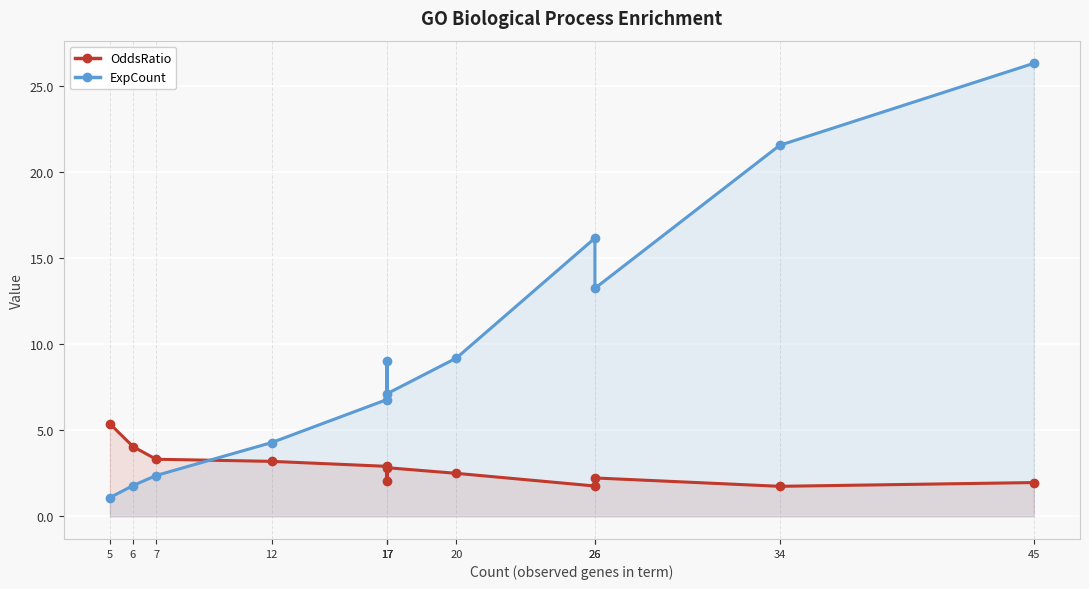

Is it true that ExpCount equals 26.3 at 45?

True